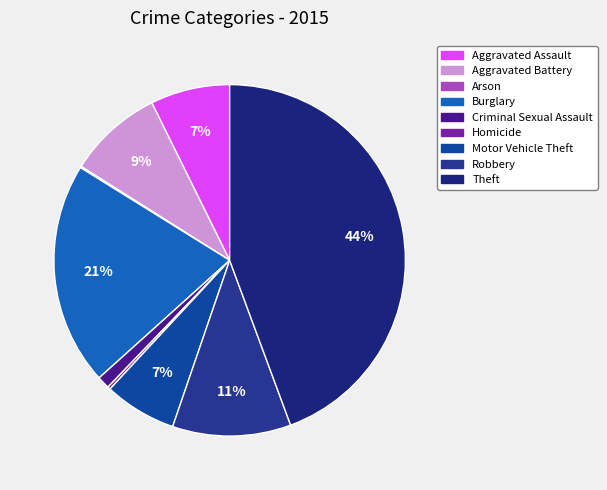

What percentage is the Burglary slice, to the nearest percent?

21%